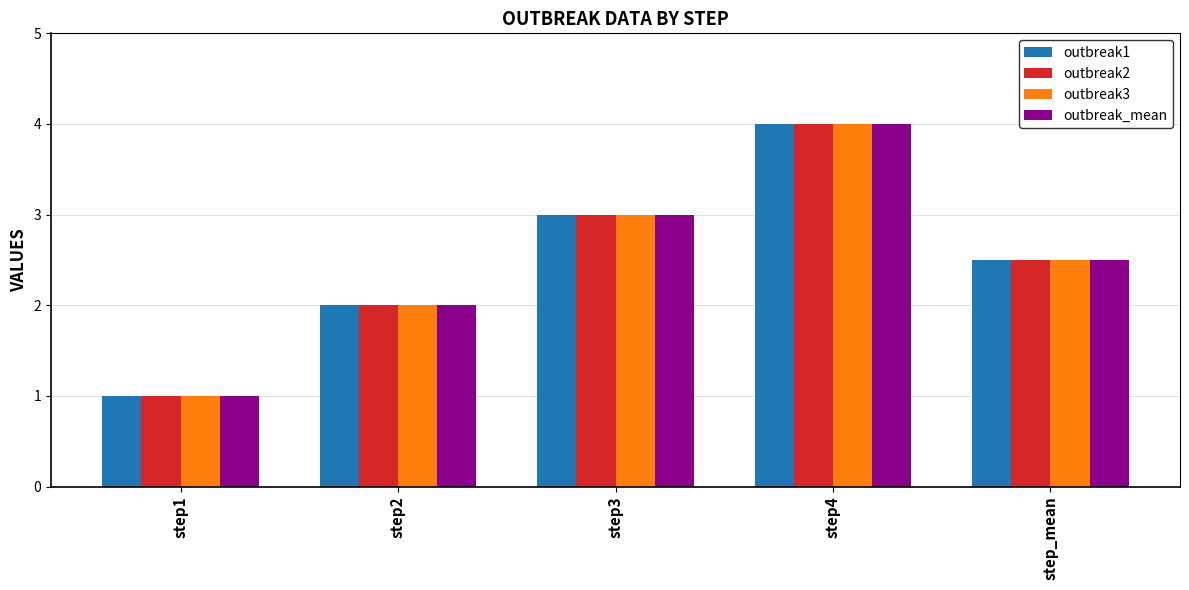

What is the difference between the maximum and second lowest values in the outbreak2 series?

2.0